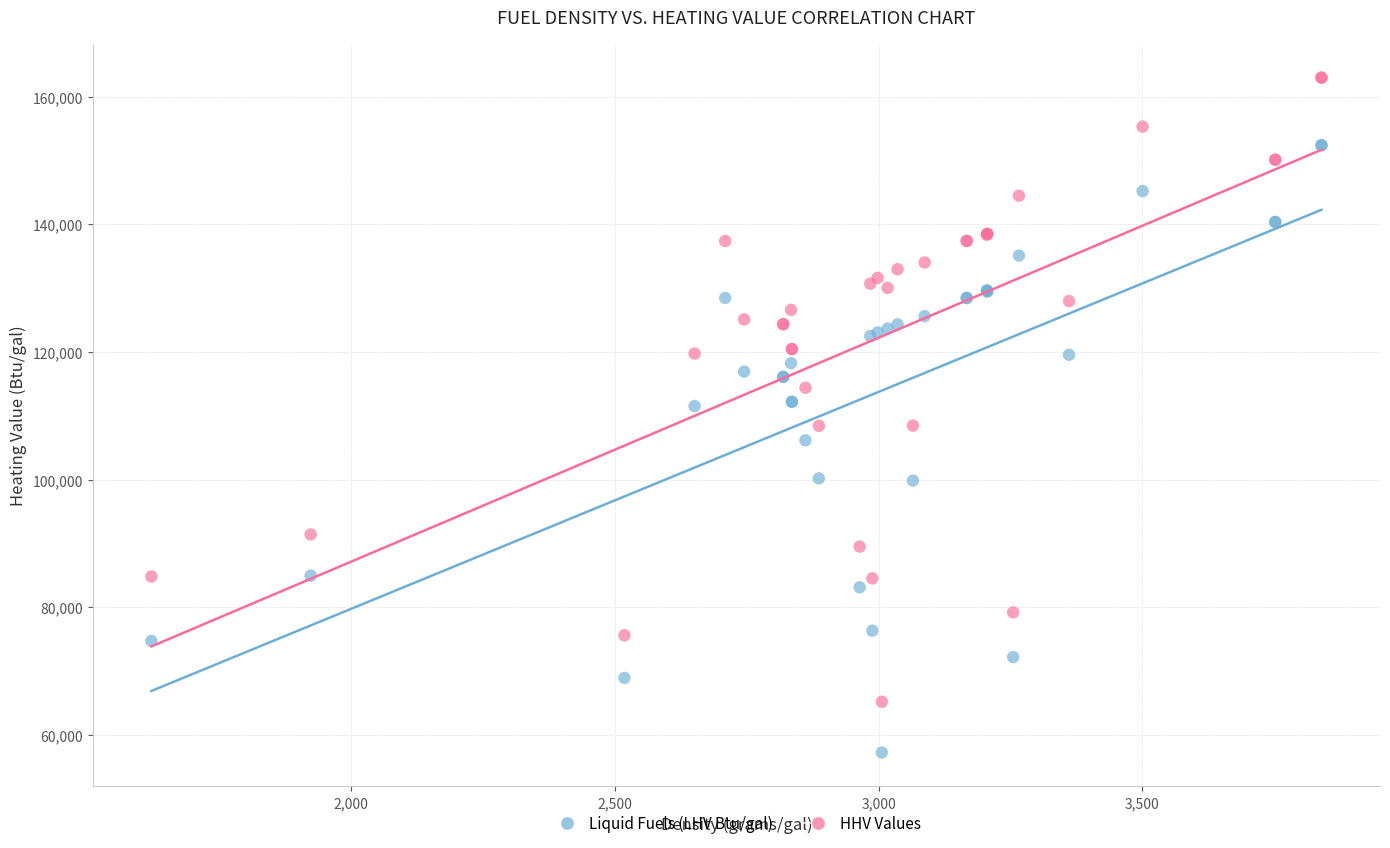

Which series contains the lowest Y value?

Liquid Fuels (LHV Btu/gal)